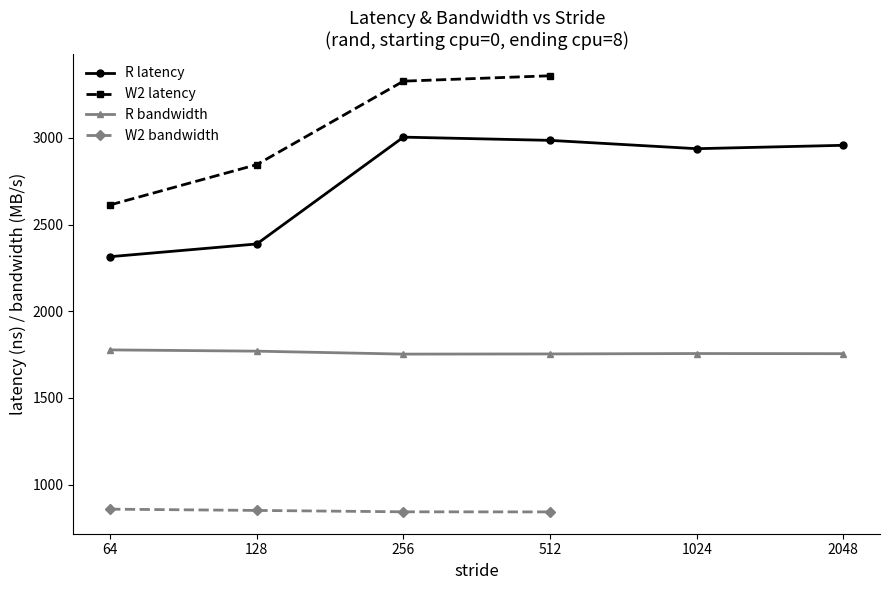

Does the chart display data point markers on the line(s)?

Yes